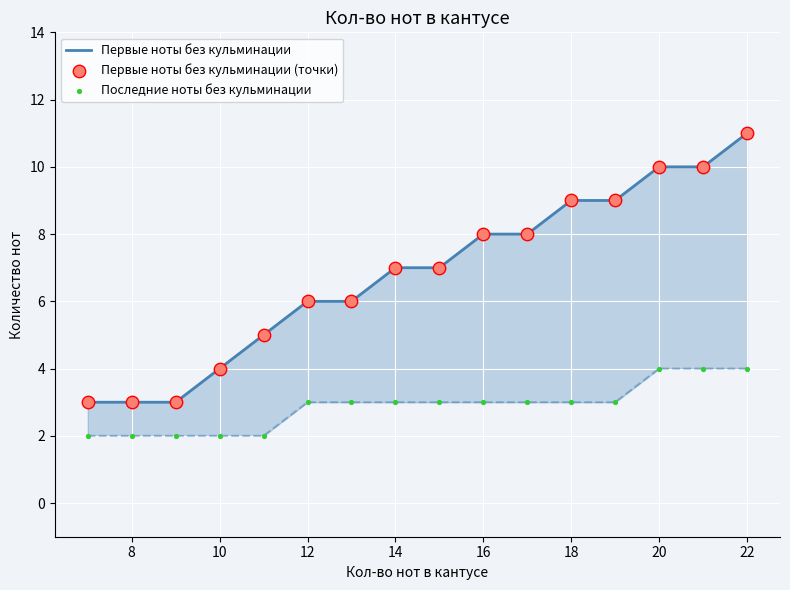

Which series reaches the maximum Y coordinate?

Первые ноты без кульминации